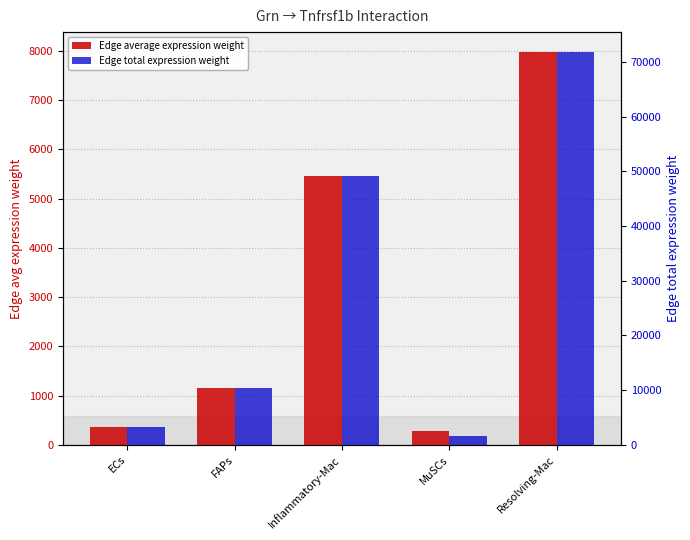

What is the greatest value displayed?

71851.1